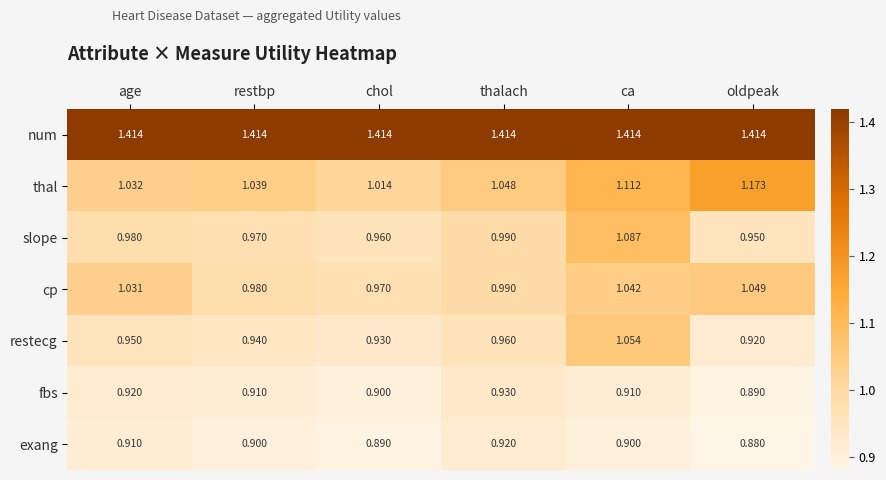

Between restbp and chol, which series saw the biggest shift?

thal